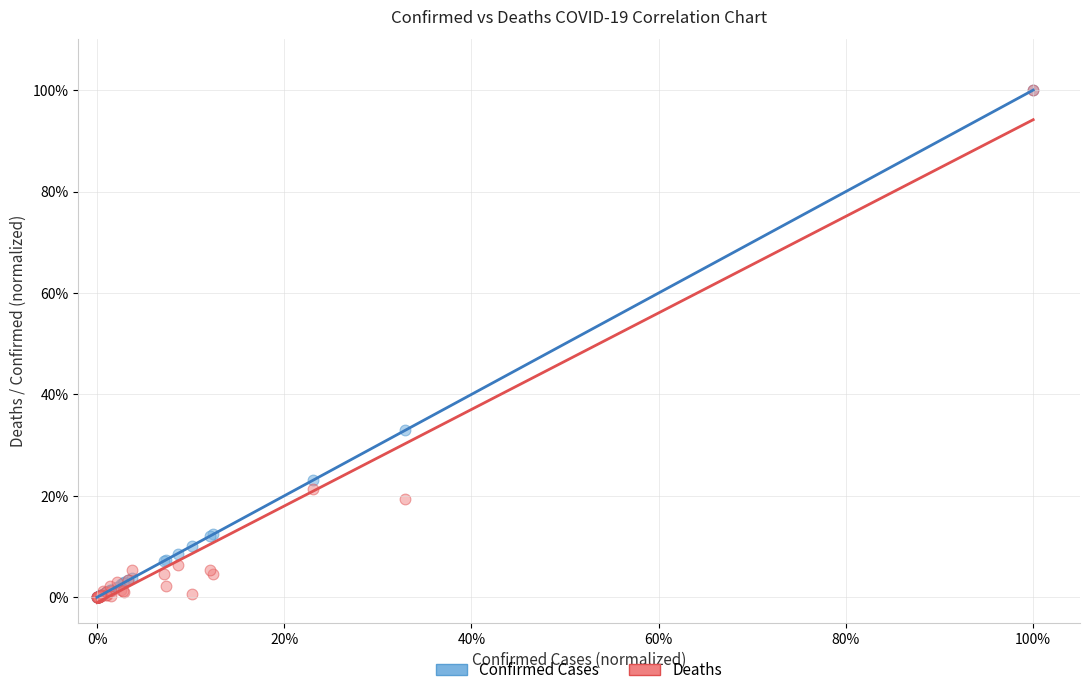

What are all the series names shown in the legend?

Confirmed Cases, Deaths